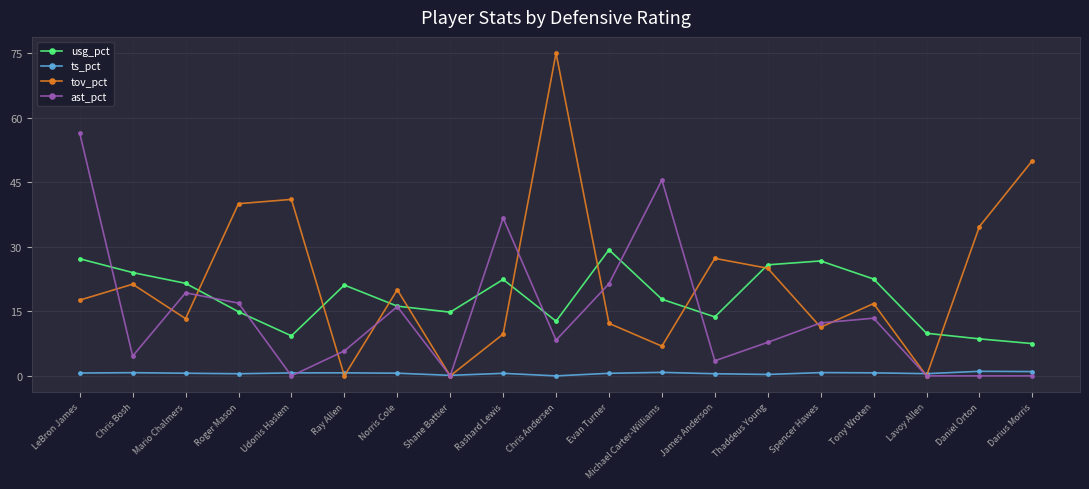

Does the chart display data point markers on the line(s)?

Yes